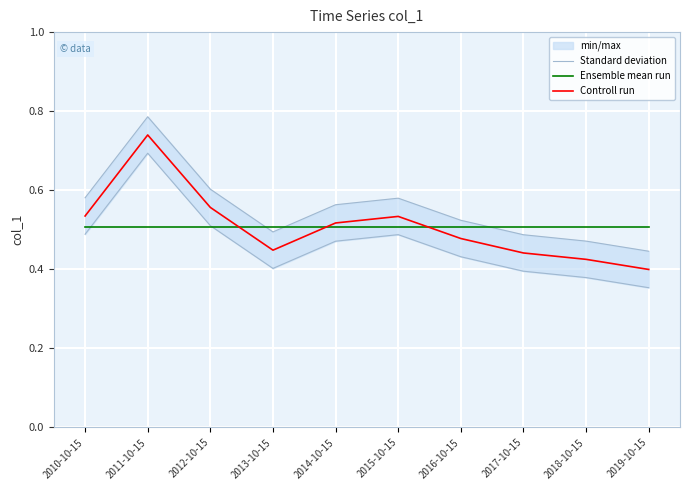

What is the label of the 4th point from the right?

2016-10-15